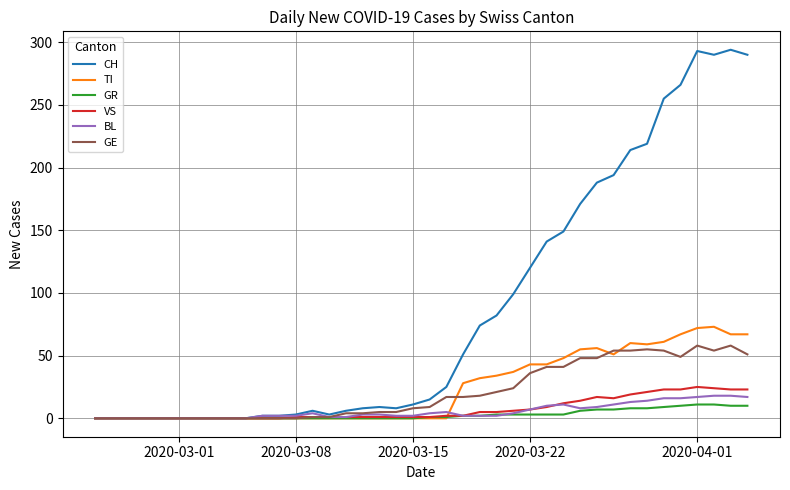

Which series has the widest spread of values?

CH